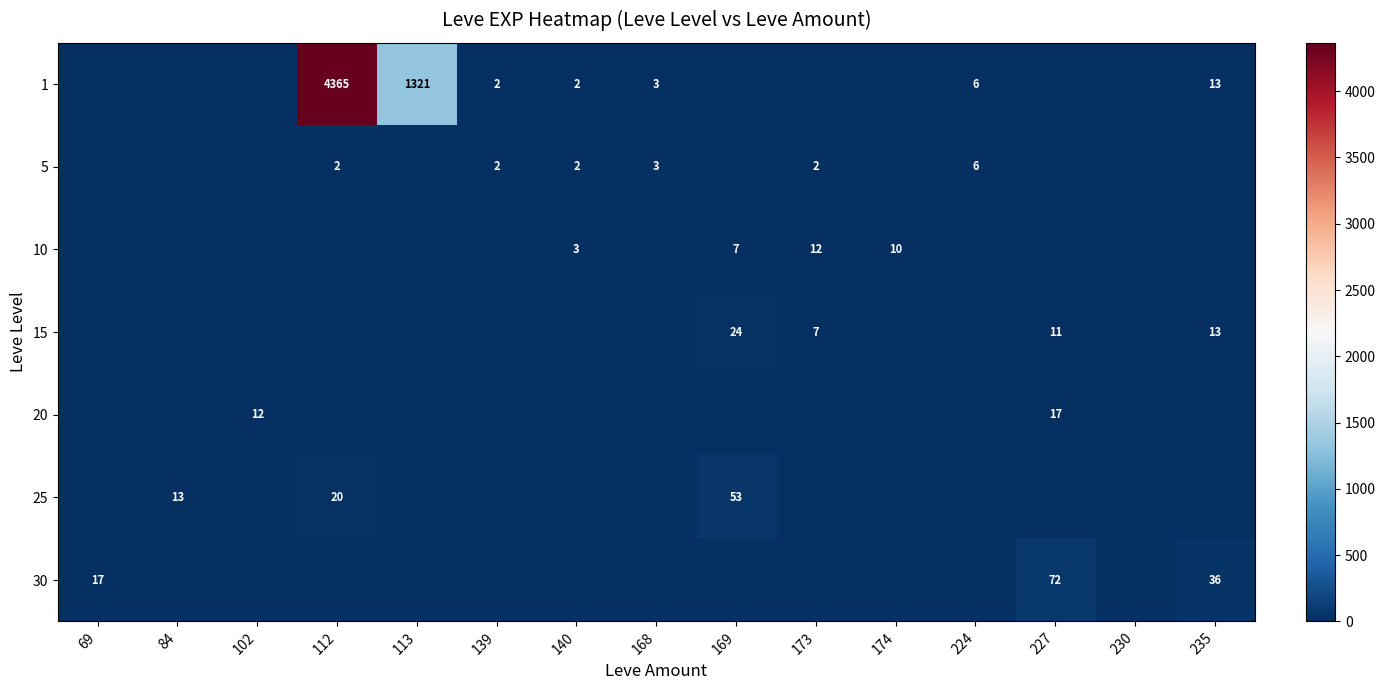

The 15 series shows 24 at 169. True or false?

True